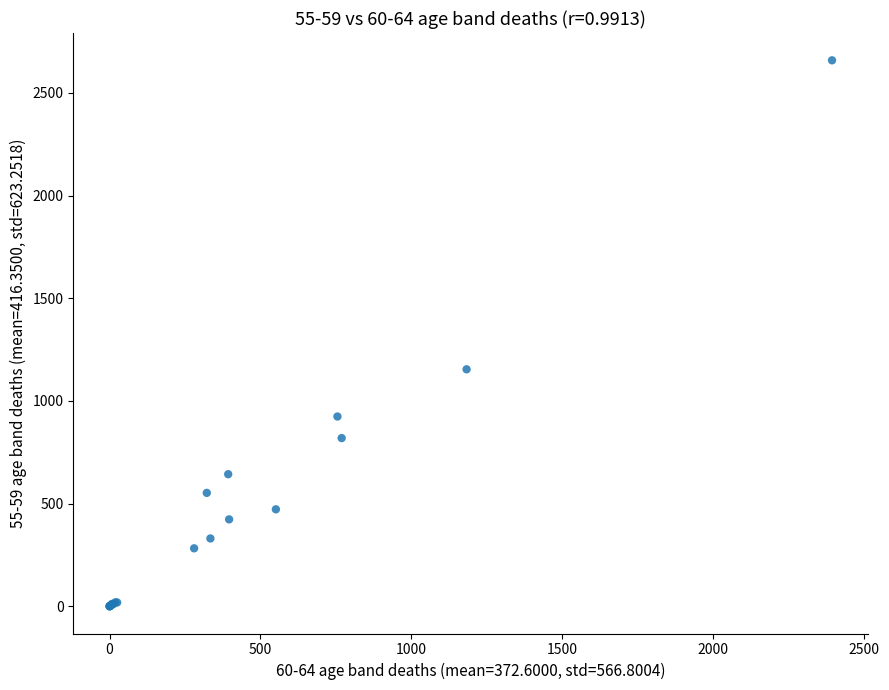

What Y value in the scatter plot is closest to 1329?

1154